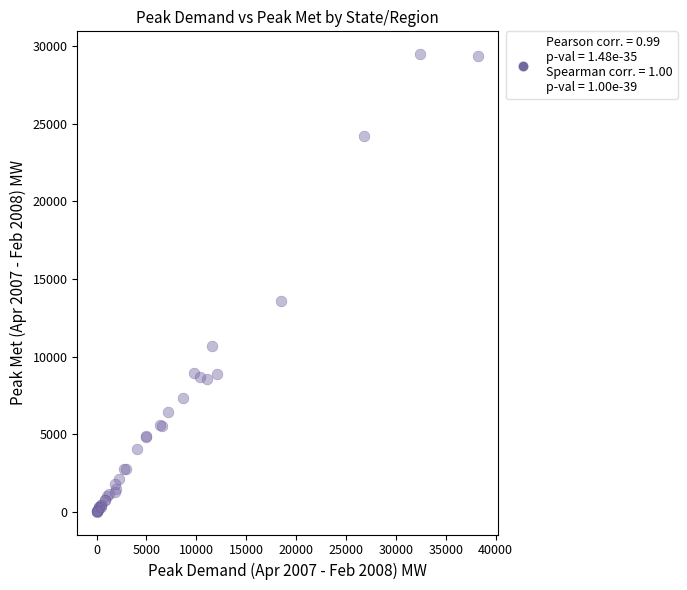

What Y value in the scatter plot is closest to 14750?

13575